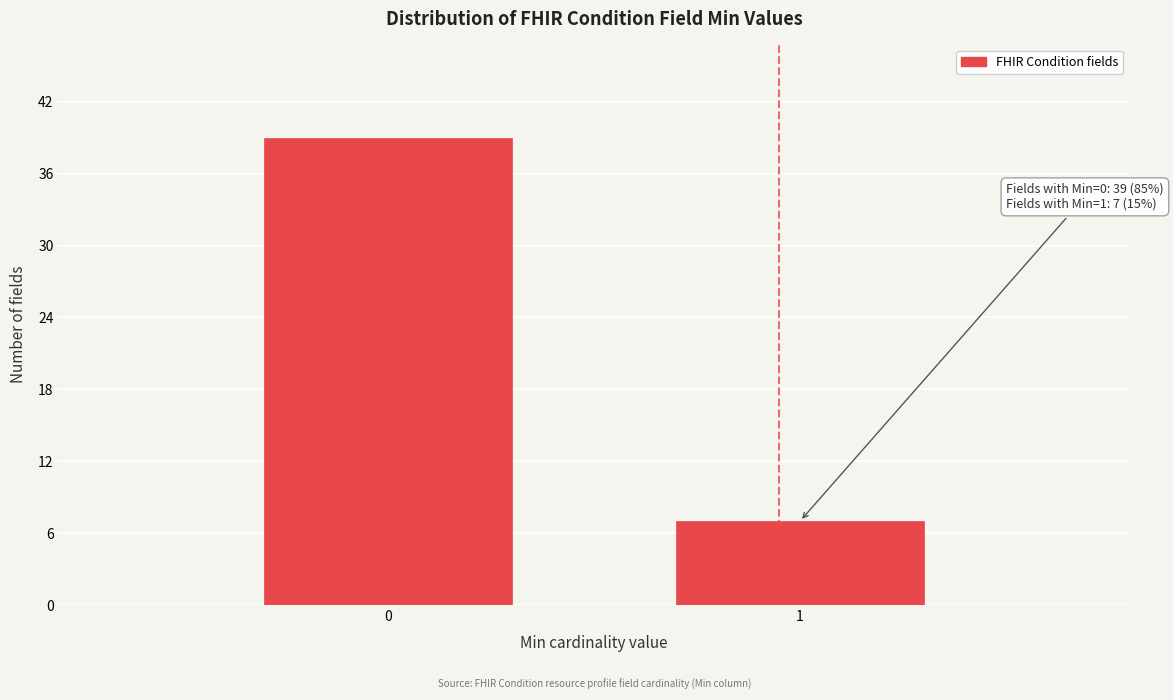

Reading right to left, extract all data points from this chart.

1=7	0=39